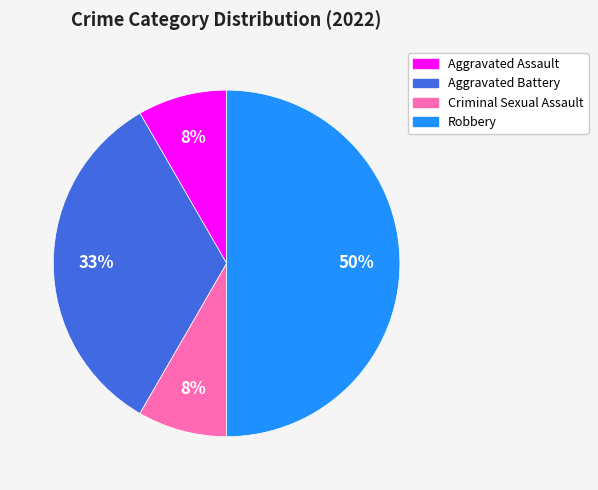

To the nearest percent, what percentage of the pie is Aggravated Battery?

33%